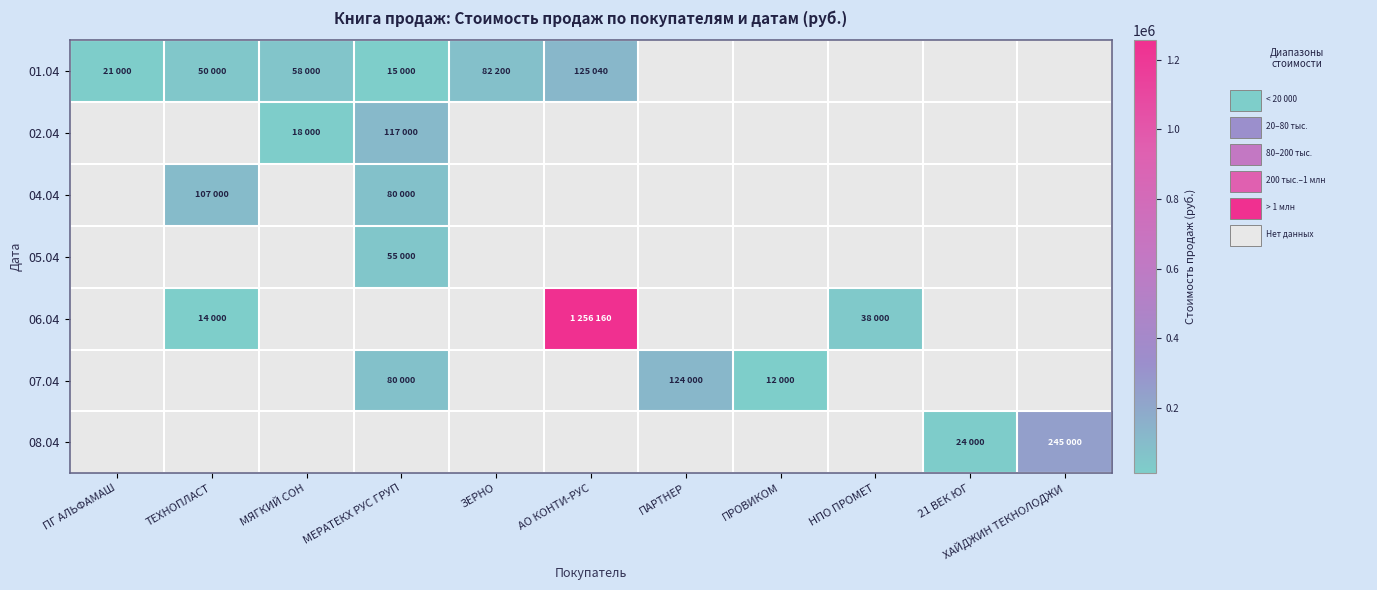

Between АО КОНТИ-РУС and 21 ВЕК ЮГ, which series saw the biggest shift?

06.04